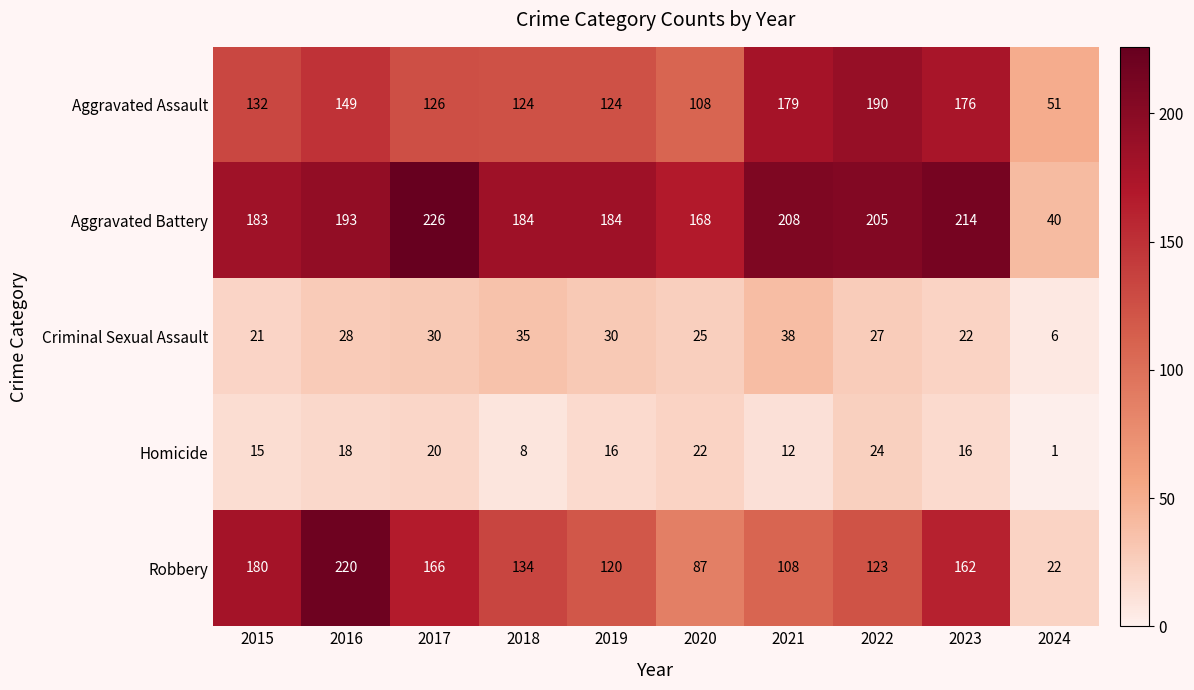

Where does the Homicide series first go above 16?

2016